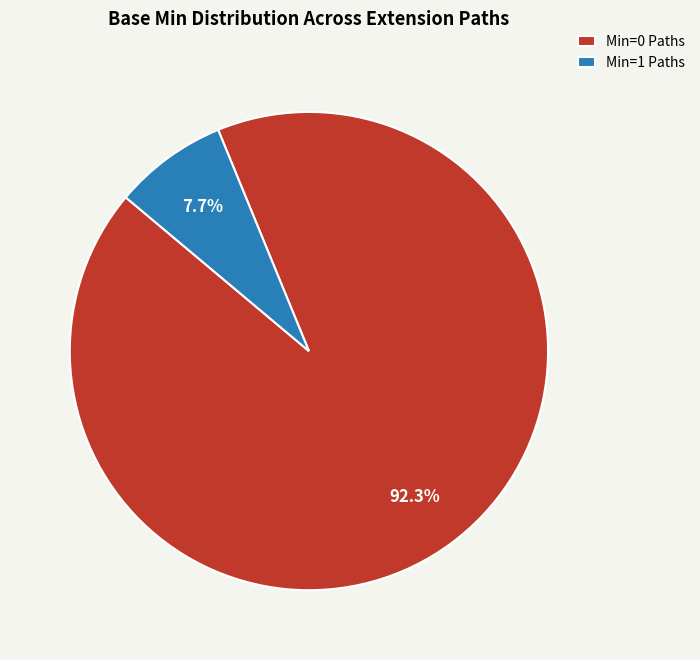

To the nearest percent, what is the average slice percentage?

50%